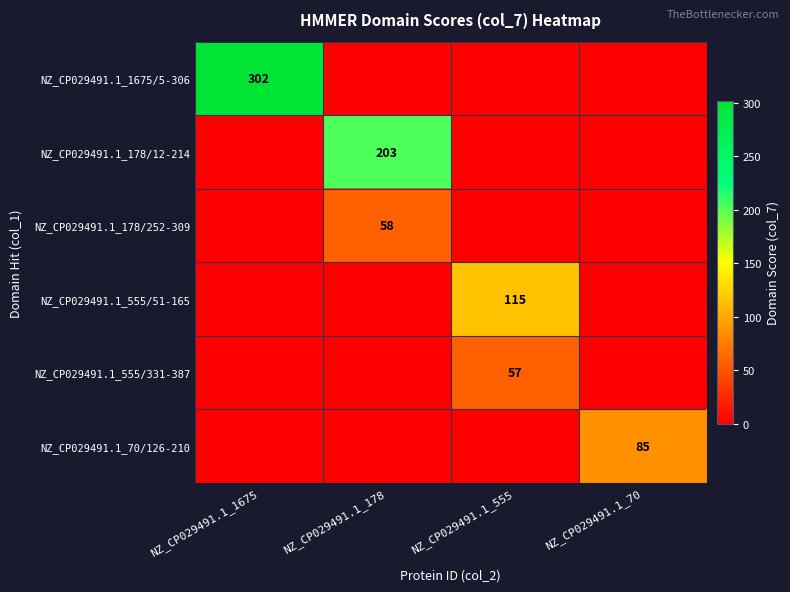

Which series has the widest spread of values?

NZ_CP029491.1_1675/5-306